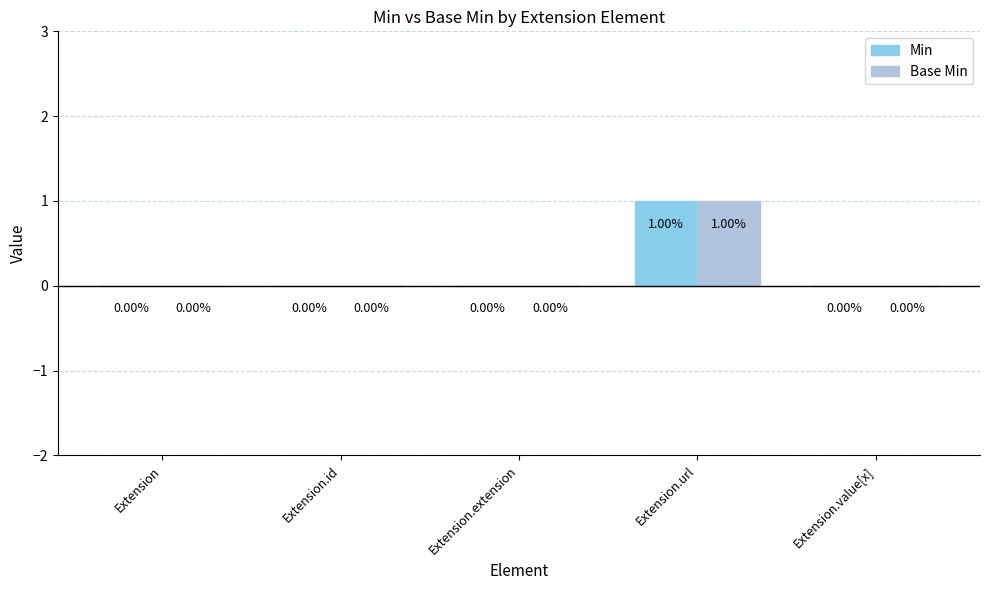

Does the chart contain stacked bars?

No